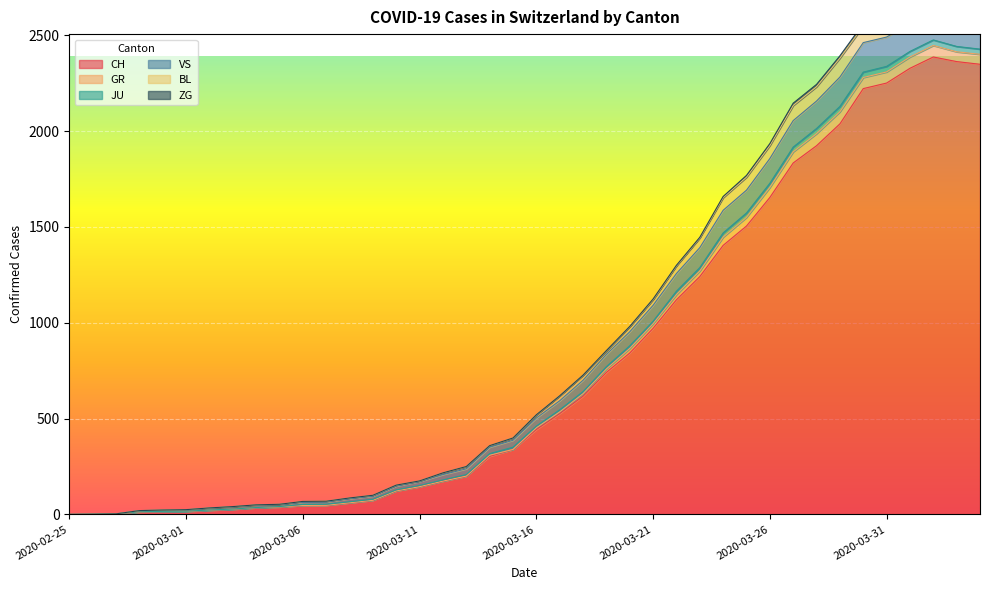

True or false: VS has more than 2 points higher than both neighbors.

False